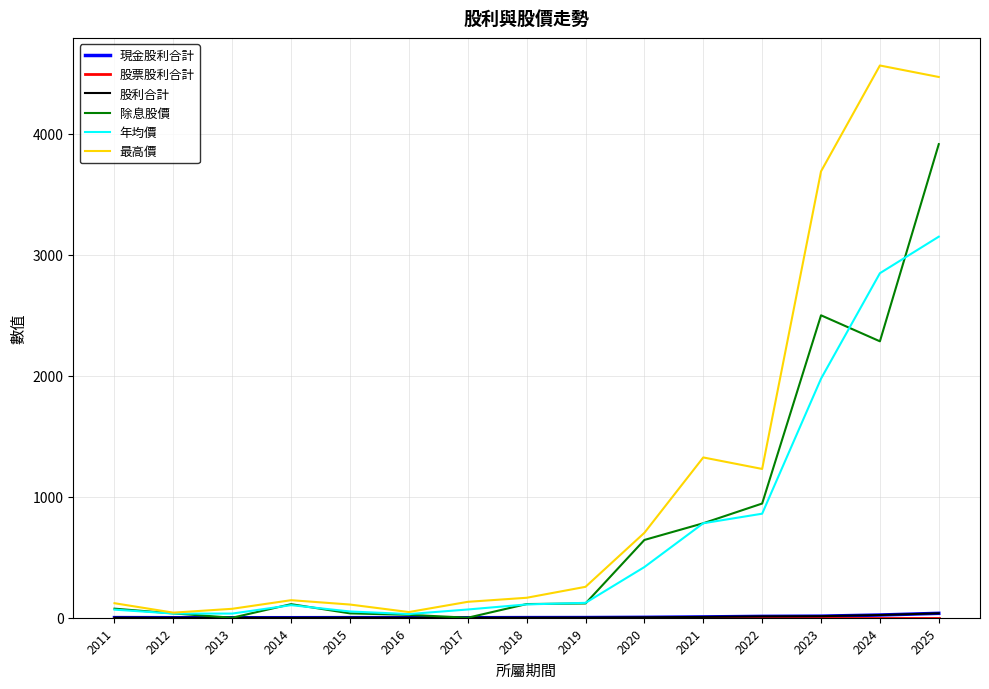

Is this an area chart (filled region under the line)?

No